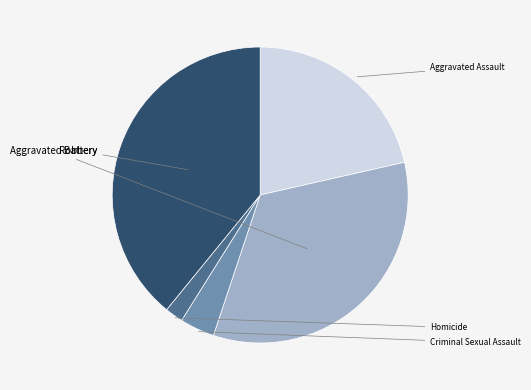

Does any single category account for the majority?

No